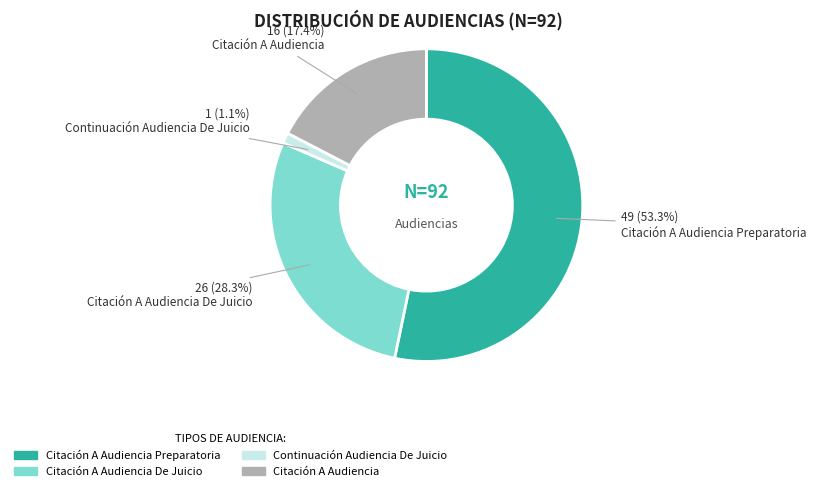

Rank the categories by value from highest to lowest.

Citación A Audiencia Preparatoria, Citación A Audiencia De Juicio, Citación A Audiencia, Continuación Audiencia De Juicio